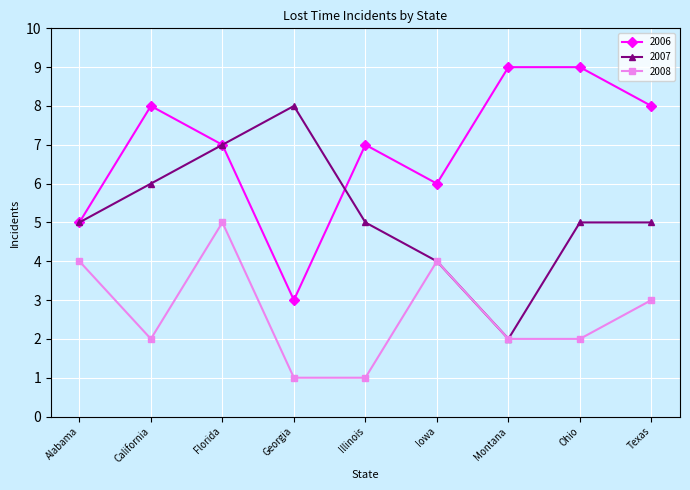

Is it true that 2006 equals 6 at Iowa?

True